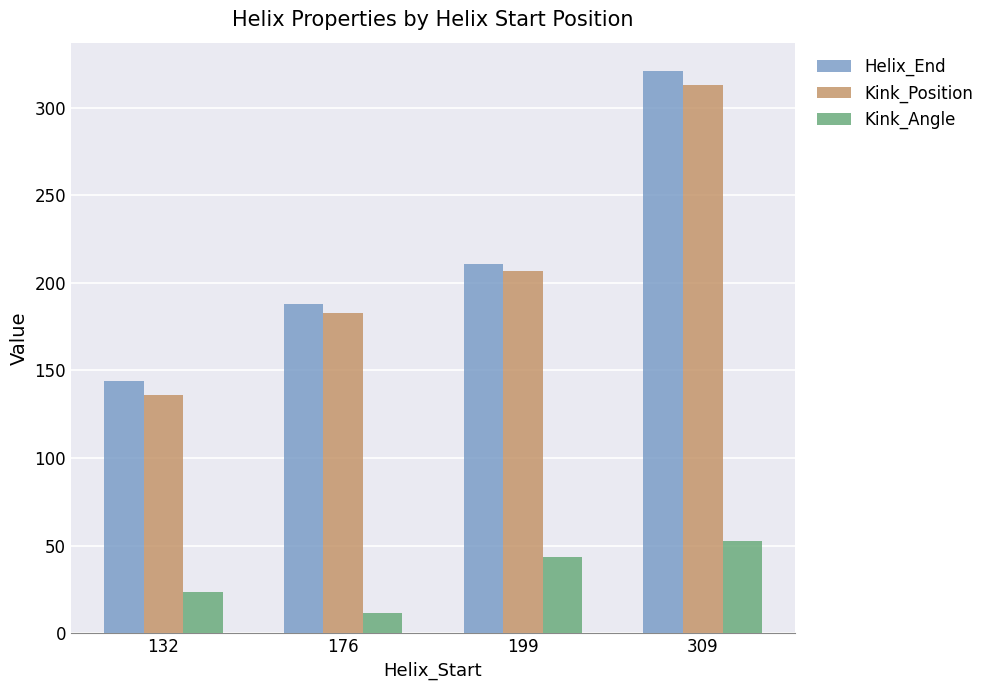

What is the value of the Kink_Position bar at the 3rd from the left?

207.0